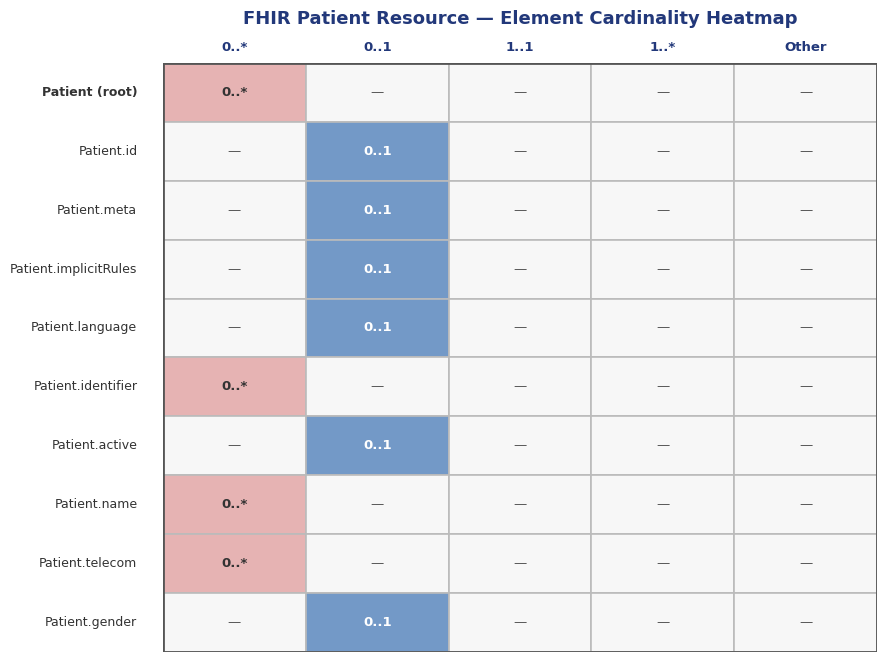

How many values in Patient.language are above zero?

1